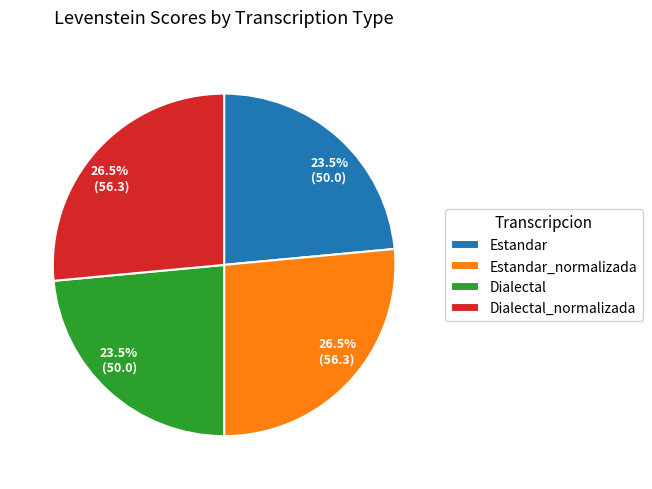

Is there any slice that represents more than half of the pie?

No